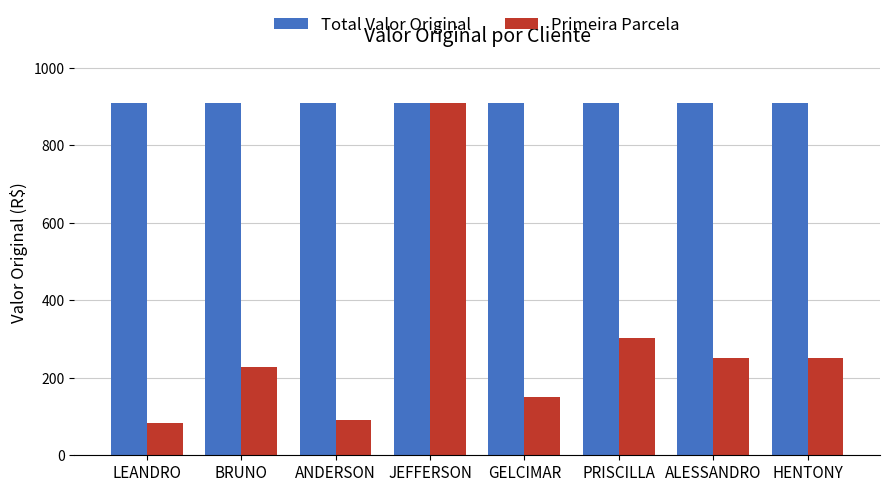

Are the bars grouped side by side (vs. stacked)?

Yes